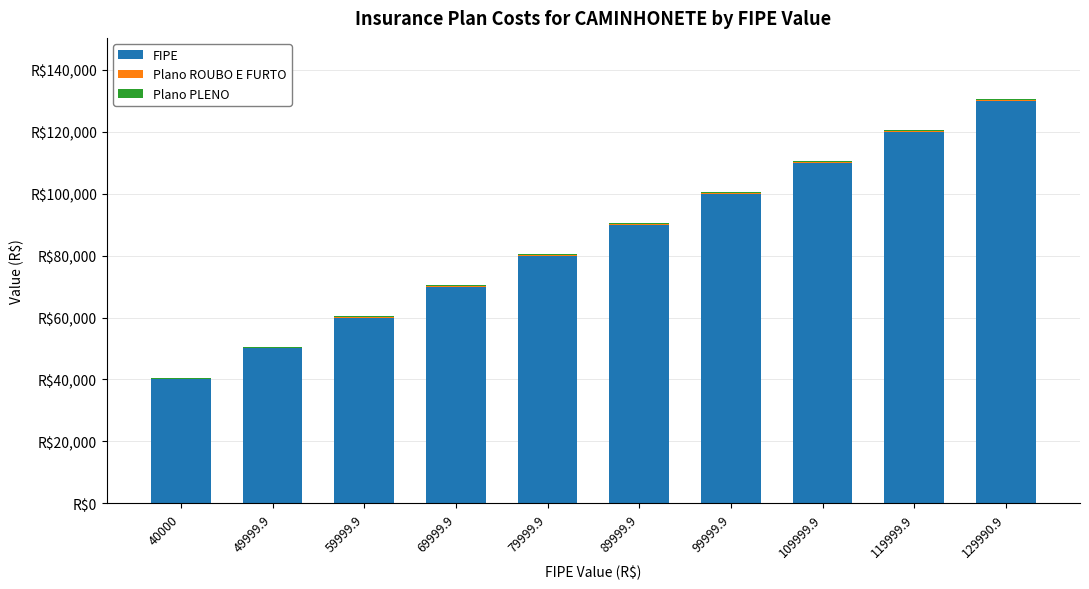

Are the bars horizontal?

No